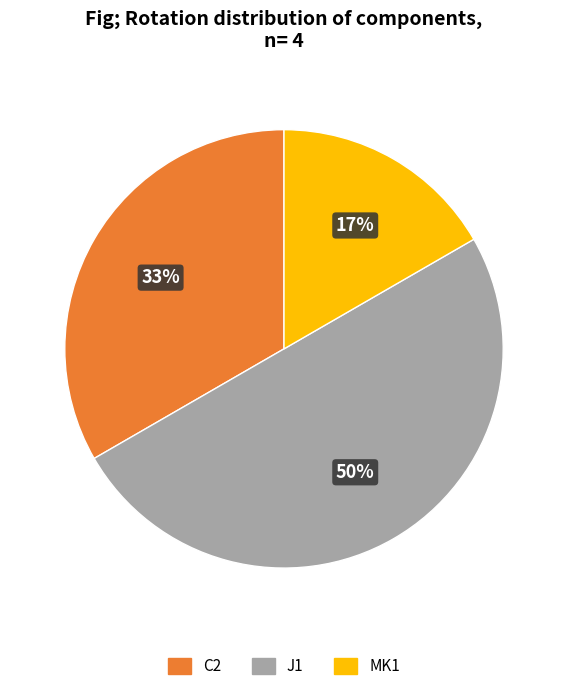

To the nearest percent, what is the average slice percentage?

33%